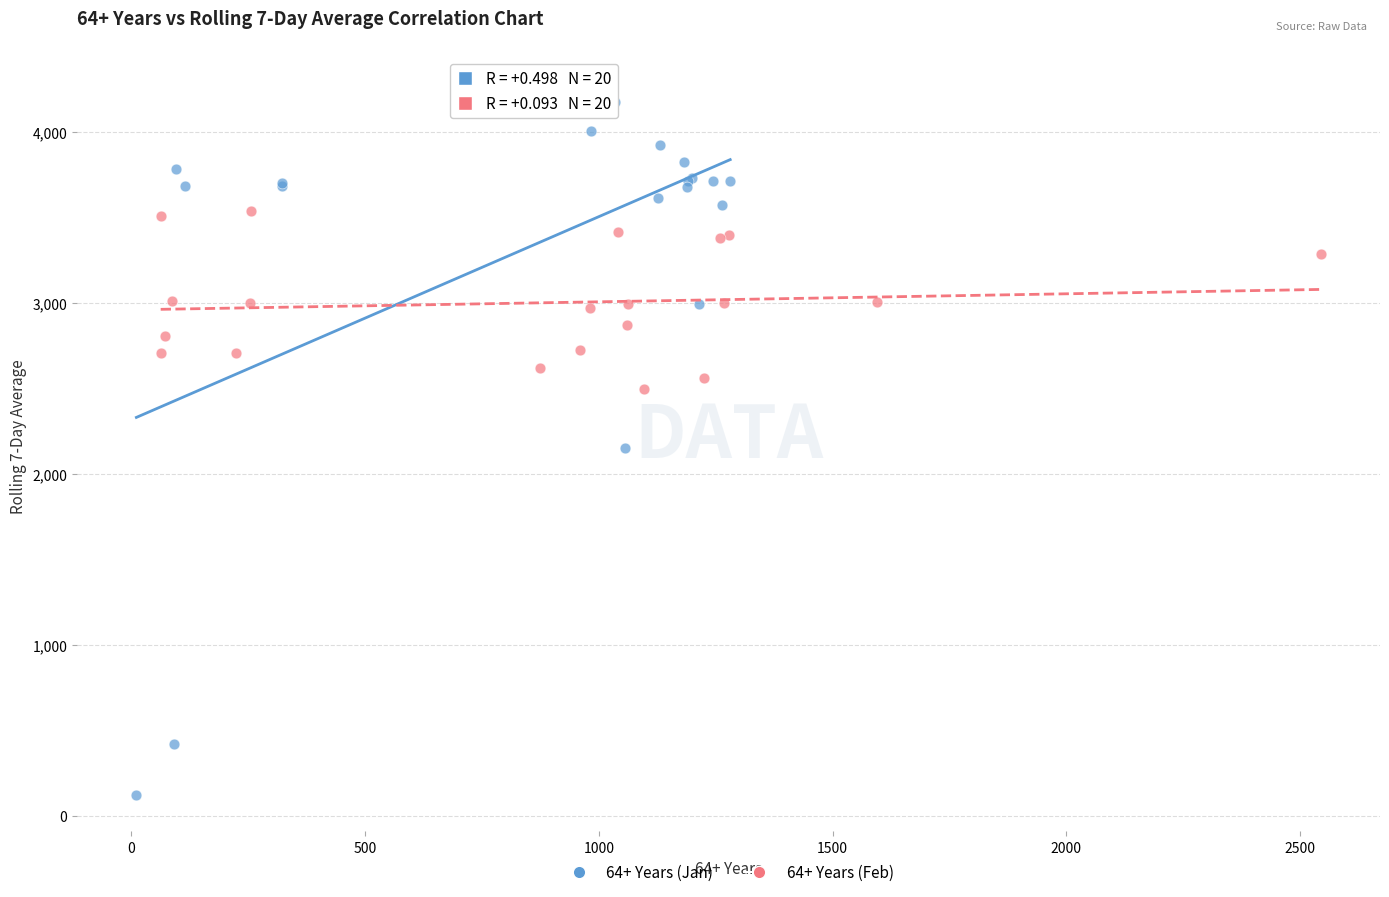

Which series has the widest spread of Y values?

64+ Years (Jan)